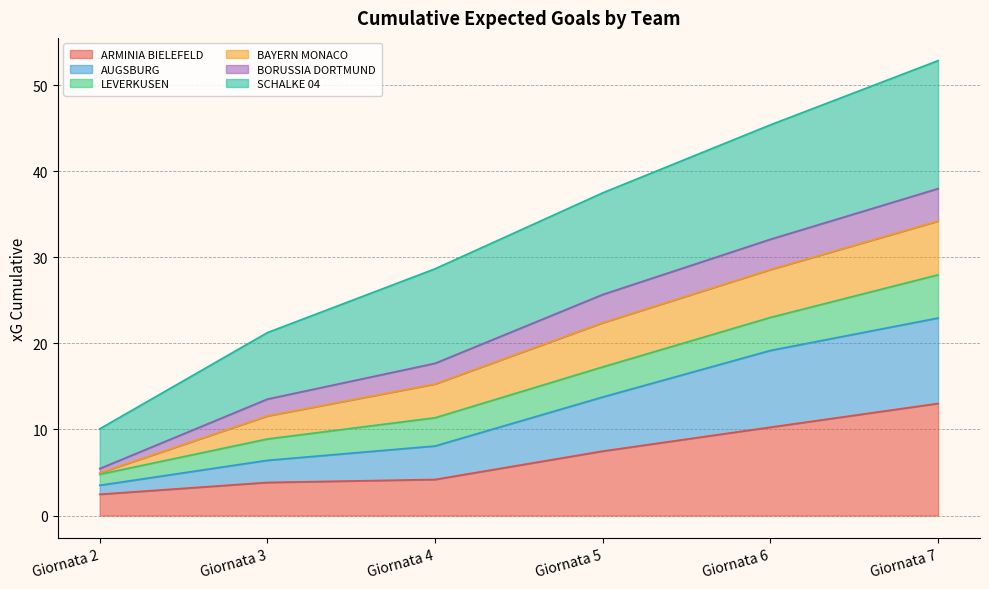

The ARMINIA BIELEFELD series shows 2.9 at Giornata 6. True or false?

False